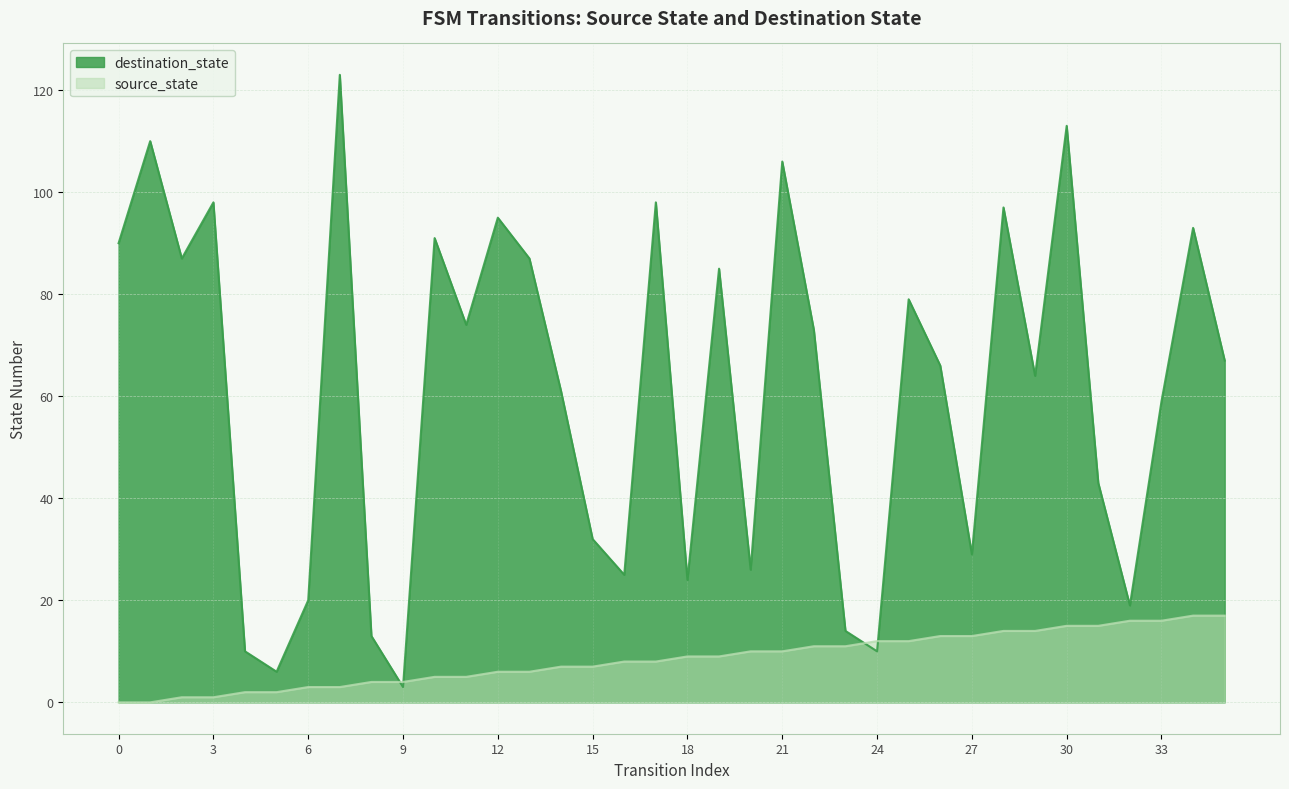

What are all the series names shown in the legend?

destination_state, source_state